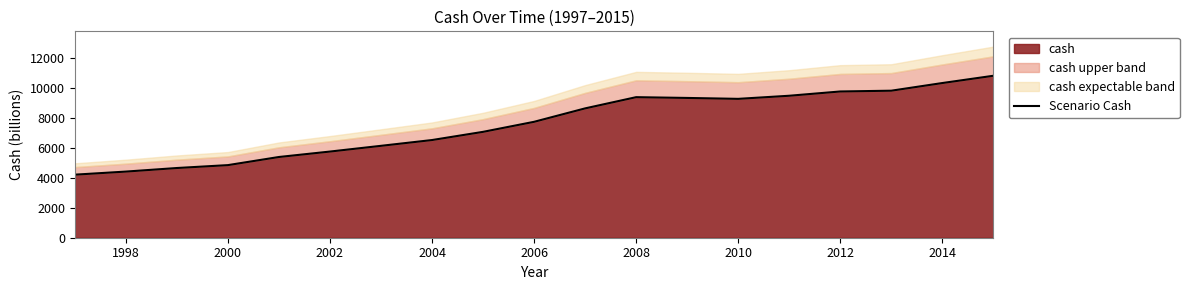

Is it true that cash equals 15607.5 at 2010?

False